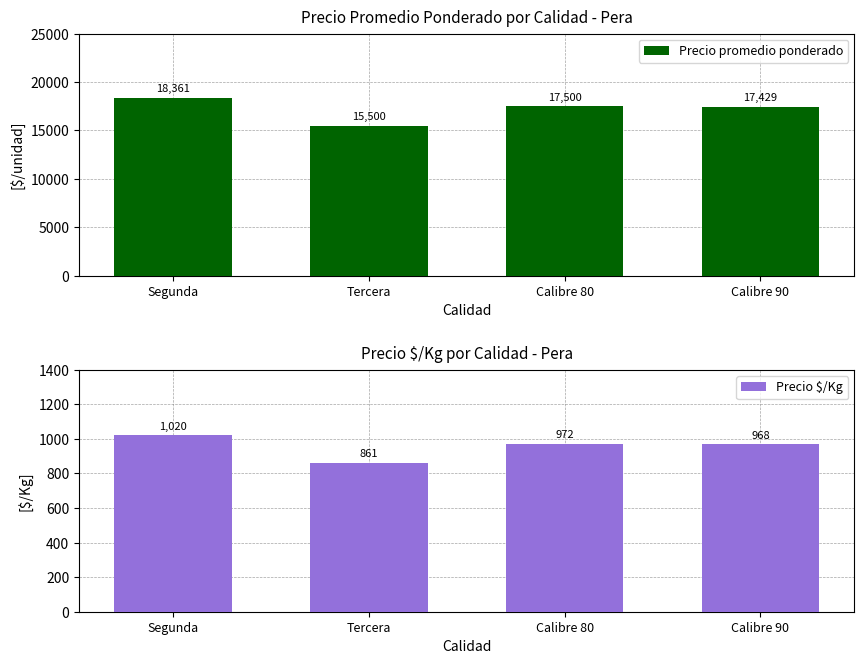

What is the sum of all Precio promedio ponderado values?

68790